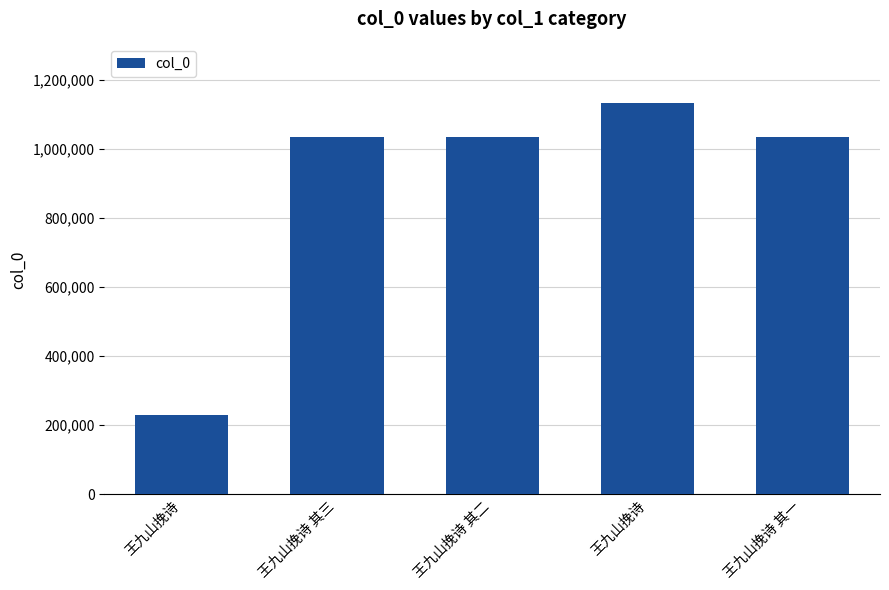

Reading left to right, what are all the values shown in this chart?

王九山挽诗=229426	王九山挽诗 其三=1032907	王九山挽诗 其二=1032906	王九山挽诗=1132074	王九山挽诗 其一=1032908